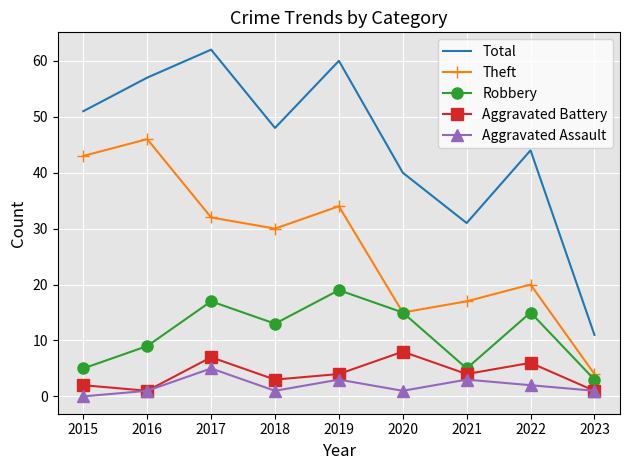

At which category does Theft reach its first local valley?

2018